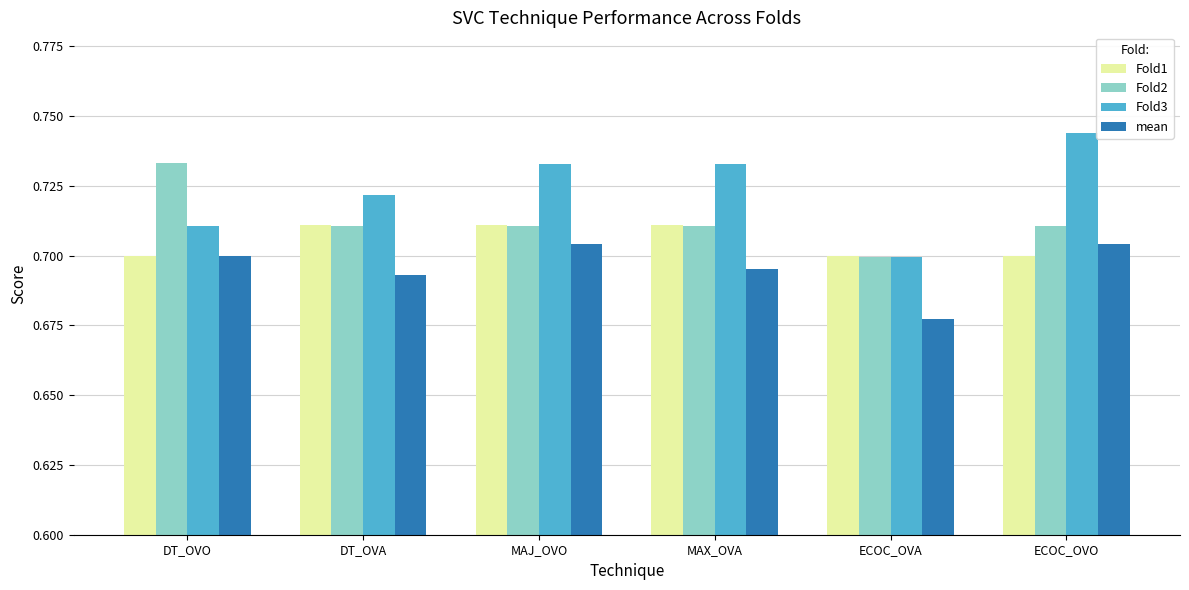

At which category does the chart reach its minimum across all series?

ECOC_OVA